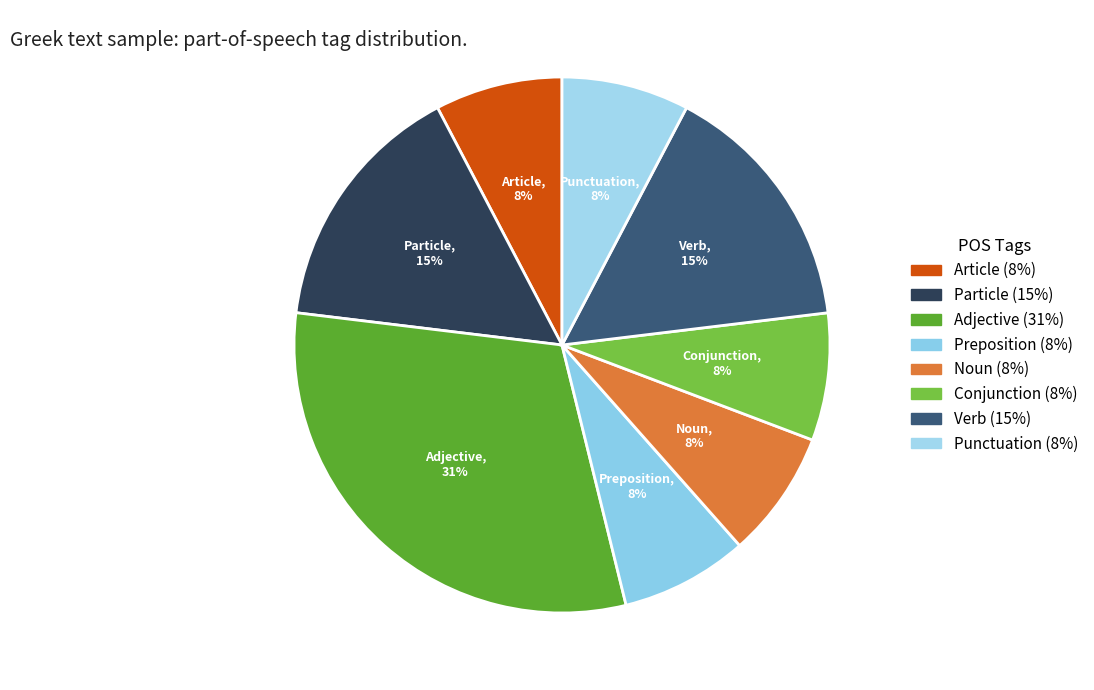

How many slices are in this pie chart?

8